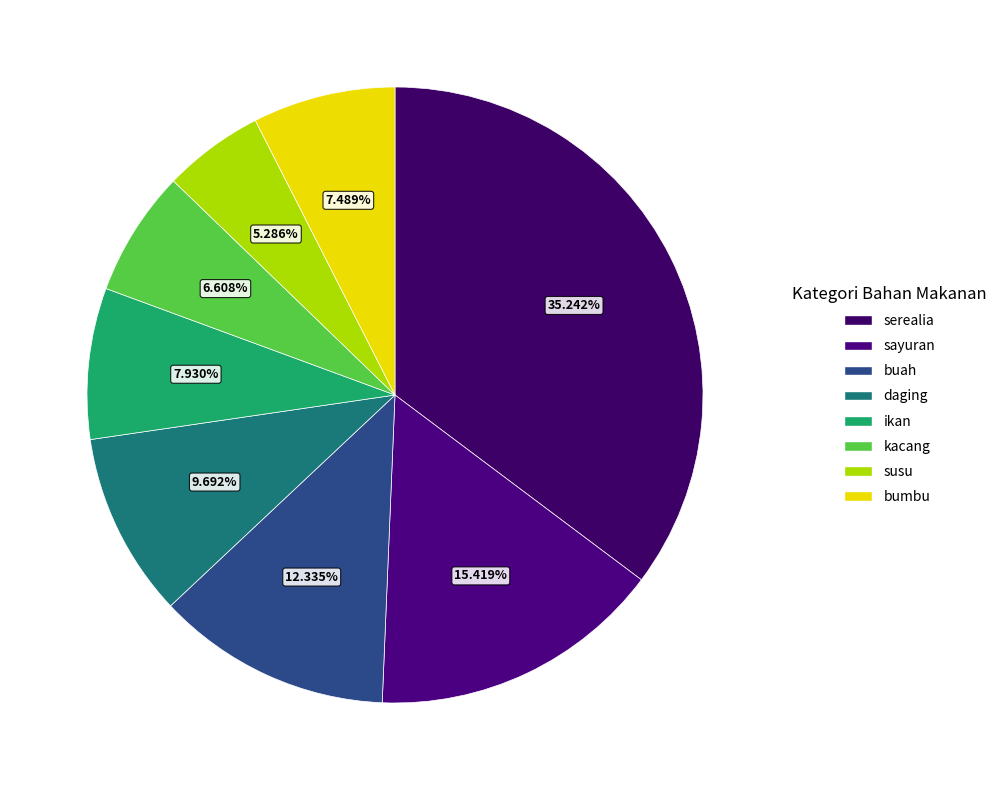

Is susu the majority of the pie?

No